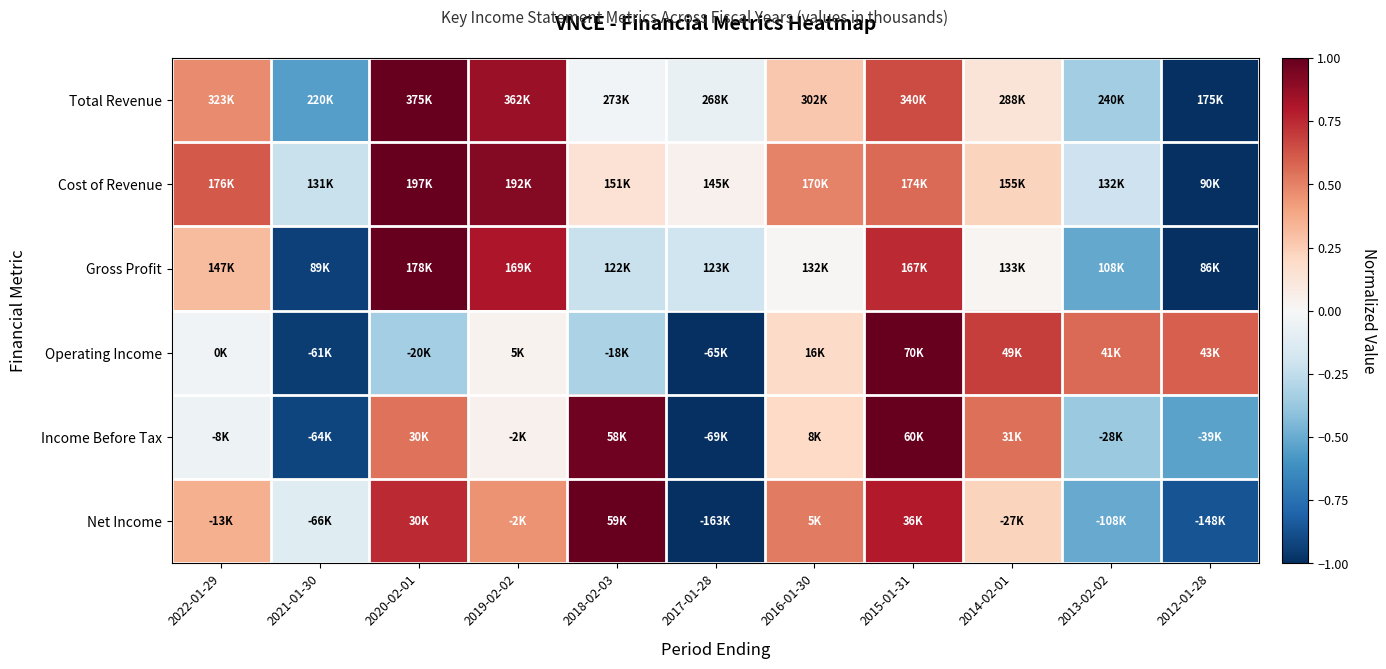

Reading left to right, what are all the values shown in this chart?

Total Revenue: 2022-01-29=0.5	2021-01-30=-0.6	2020-02-01=1.0	2019-02-02=0.9	2018-02-03=-0.0	2017-01-28=-0.1	2016-01-30=0.3	2015-01-31=0.7	2014-02-01=0.1	2013-02-02=-0.3	2012-01-28=-1.0
Cost of Revenue: 2022-01-29=0.6	2021-01-30=-0.2	2020-02-01=1.0	2019-02-02=0.9	2018-02-03=0.1	2017-01-28=0.0	2016-01-30=0.5	2015-01-31=0.6	2014-02-01=0.2	2013-02-02=-0.2	2012-01-28=-1.0
Gross Profit: 2022-01-29=0.3	2021-01-30=-0.9	2020-02-01=1.0	2019-02-02=0.8	2018-02-03=-0.2	2017-01-28=-0.2	2016-01-30=0.0	2015-01-31=0.7	2014-02-01=0.0	2013-02-02=-0.5	2012-01-28=-1.0
Operating Income: 2022-01-29=-0.0	2021-01-30=-0.9	2020-02-01=-0.3	2019-02-02=0.0	2018-02-03=-0.3	2017-01-28=-1.0	2016-01-30=0.2	2015-01-31=1.0	2014-02-01=0.7	2013-02-02=0.6	2012-01-28=0.6
Income Before Tax: 2022-01-29=-0.1	2021-01-30=-0.9	2020-02-01=0.5	2019-02-02=0.0	2018-02-03=1.0	2017-01-28=-1.0	2016-01-30=0.2	2015-01-31=1.0	2014-02-01=0.5	2013-02-02=-0.4	2012-01-28=-0.5
Net Income: 2022-01-29=0.4	2021-01-30=-0.1	2020-02-01=0.7	2019-02-02=0.5	2018-02-03=1.0	2017-01-28=-1.0	2016-01-30=0.5	2015-01-31=0.8	2014-02-01=0.2	2013-02-02=-0.5	2012-01-28=-0.9